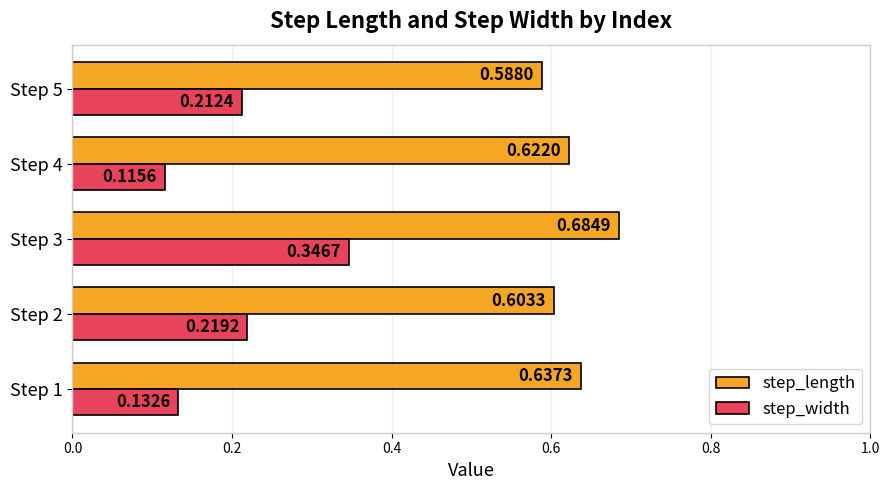

Which series has the largest range (max minus min)?

step_width